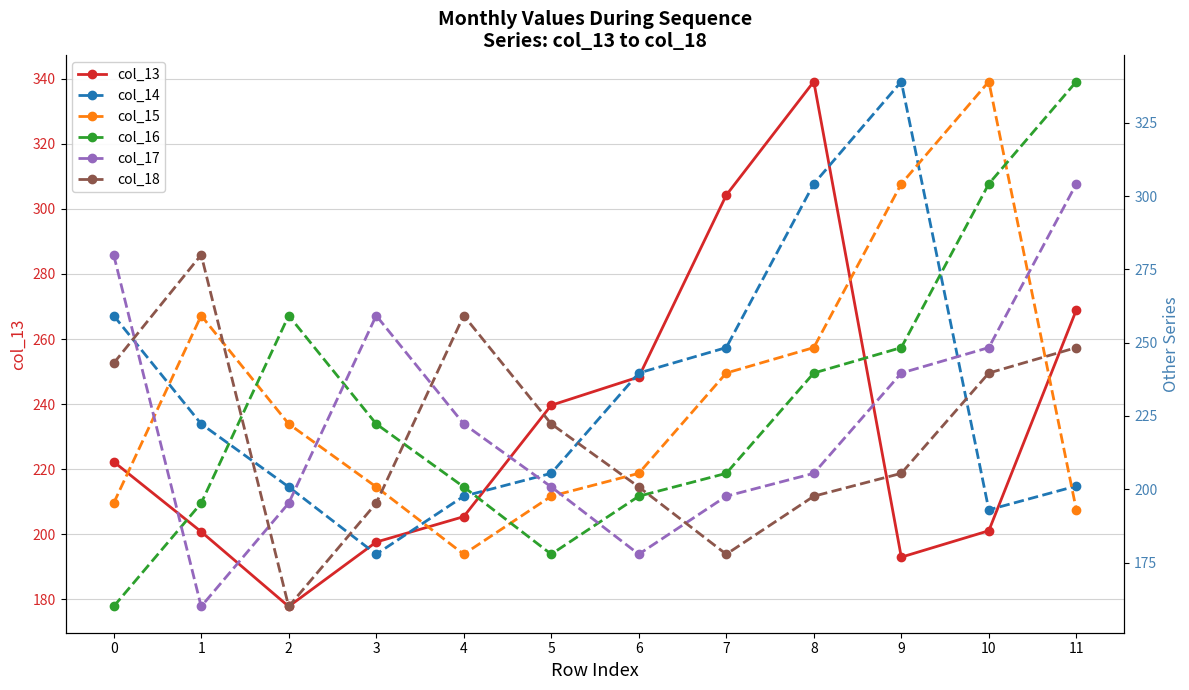

Reading left to right, list all the values displayed in this chart.

col_13: 222.3	200.8	177.8	197.6	205.4	239.7	248.3	304.2	339.1	193.0	201.1	268.9
col_14: 259.3	222.3	200.8	177.8	197.6	205.4	239.7	248.3	304.2	339.1	193.0	201.1
col_15: 195.3	259.3	222.3	200.8	177.8	197.6	205.4	239.7	248.3	304.2	339.1	193.0
col_16: 160.0	195.3	259.3	222.3	200.8	177.8	197.6	205.4	239.7	248.3	304.2	339.1
col_17: 280.0	160.0	195.3	259.3	222.3	200.8	177.8	197.6	205.4	239.7	248.3	304.2
col_18: 243.0	280.0	160.0	195.3	259.3	222.3	200.8	177.8	197.6	205.4	239.7	248.3